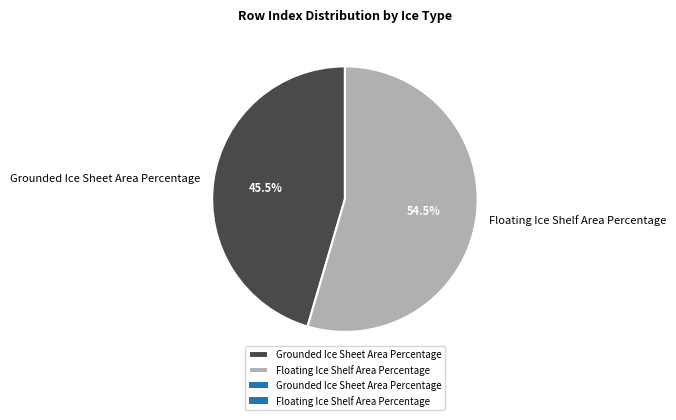

Rank the categories by value from highest to lowest.

Floating Ice Shelf Area Percentage, Grounded Ice Sheet Area Percentage